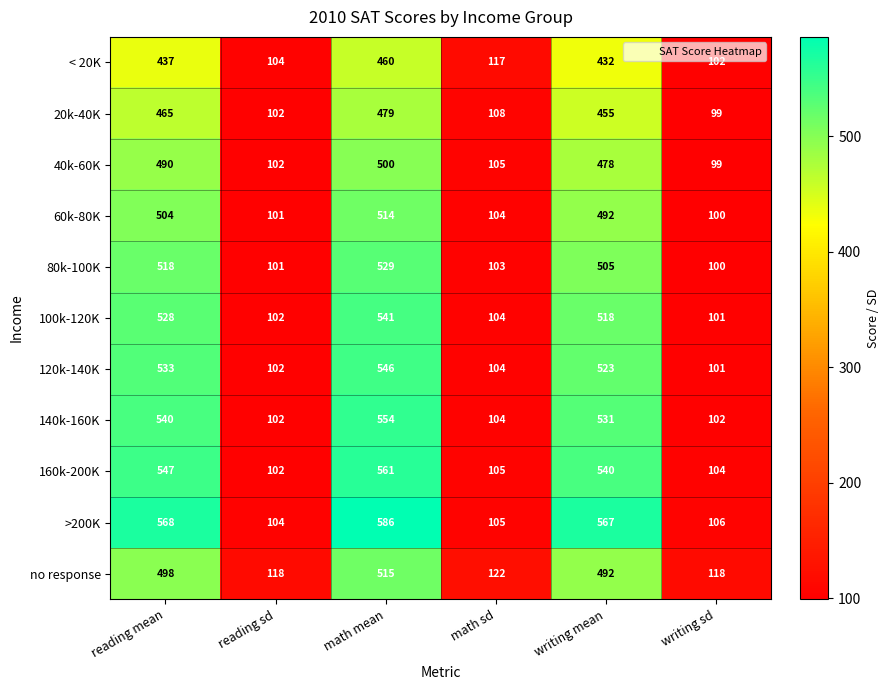

Is it true that 160k-200K equals 177 at math sd?

False